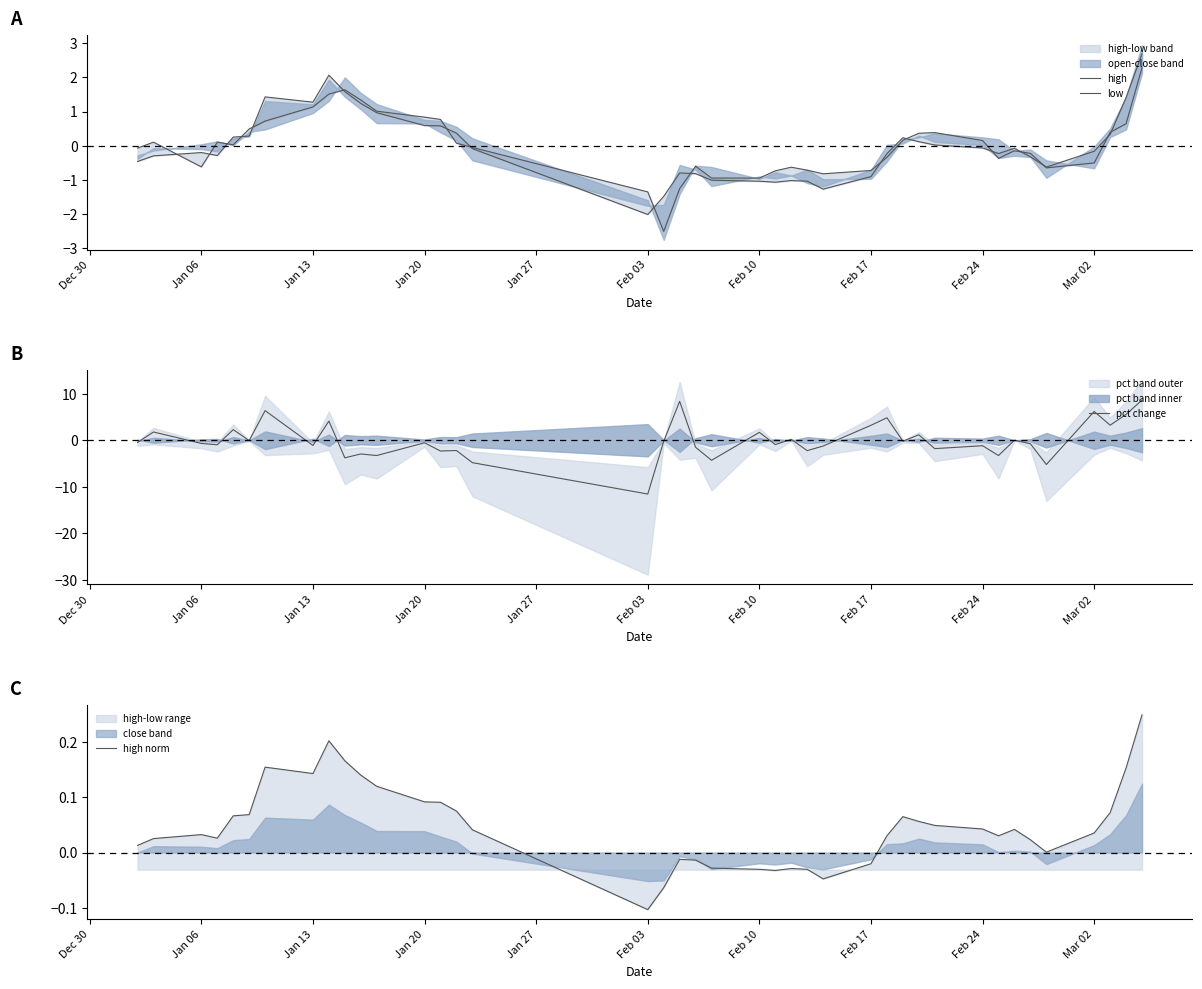

What is the minimum value for pct change?

-11.6